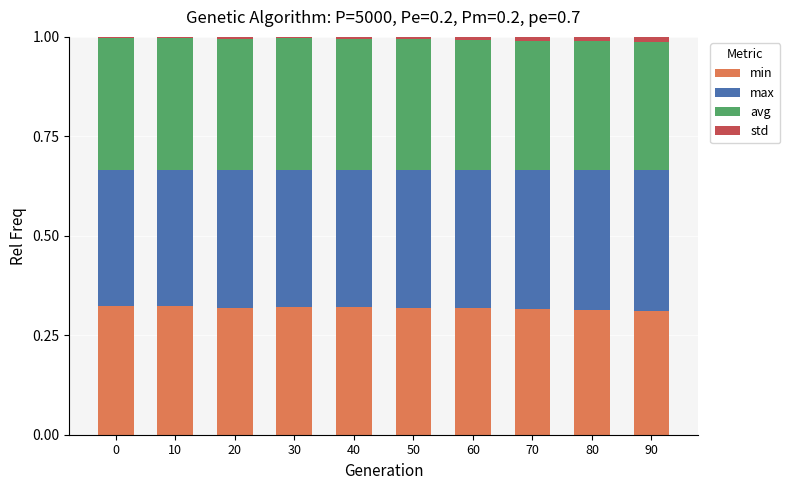

True or false: min has a value of 0.1 at 10.

False